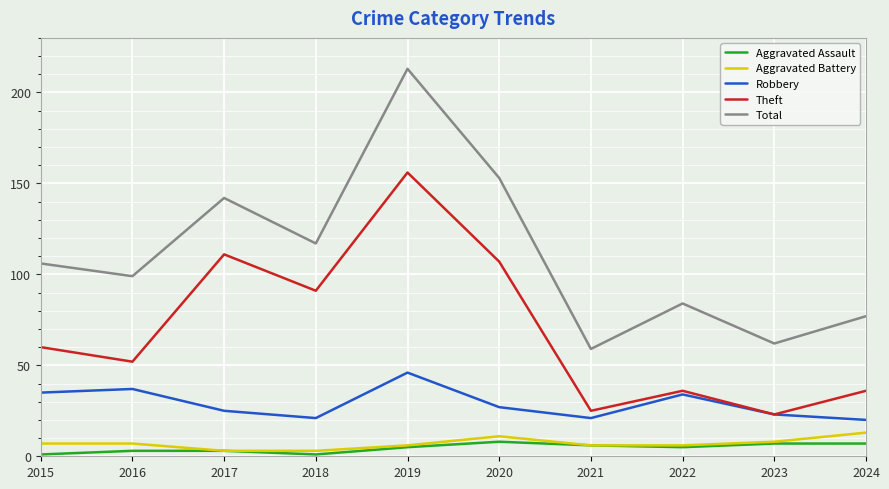

What are all the series names shown in the legend?

Aggravated Assault, Aggravated Battery, Robbery, Theft, Total